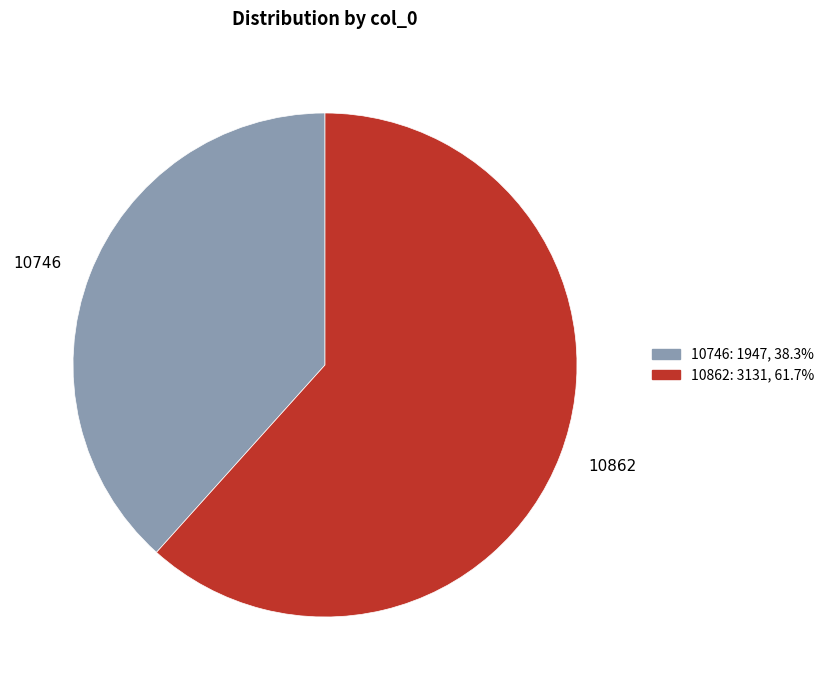

Is the sum of 10746 and 10862 greater than half?

Yes